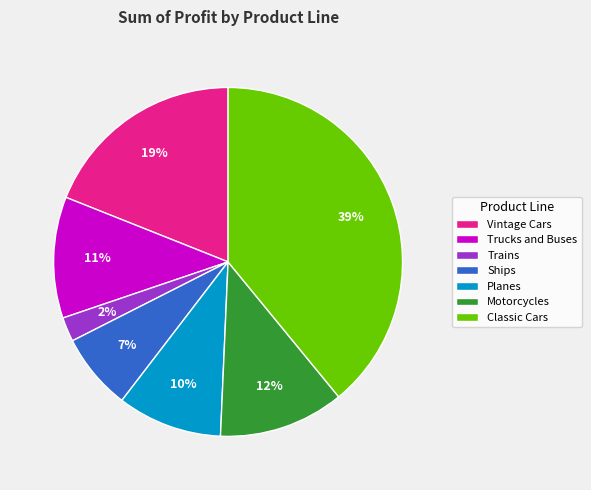

What is the smallest slice in the pie chart?

Trains